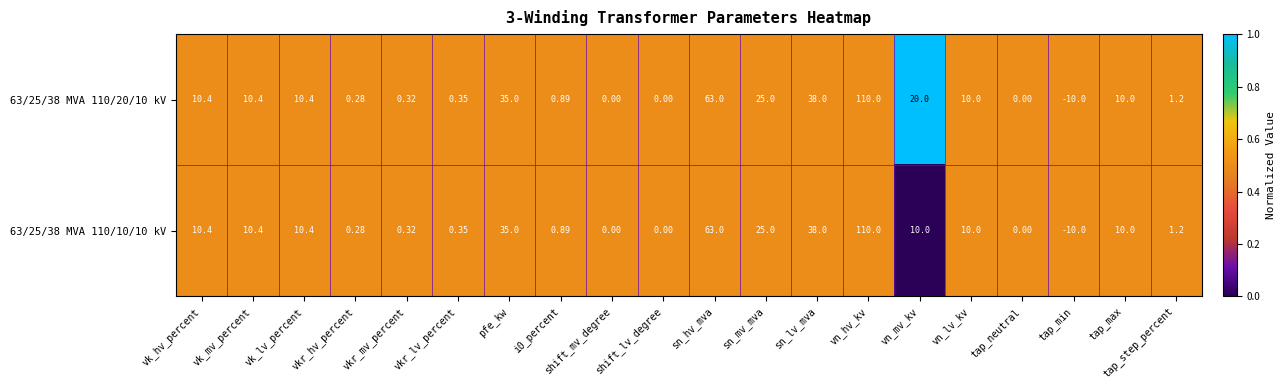

At which label does 63/25/38 MVA 110/10/10 kV first exceed 10?

vk_hv_percent